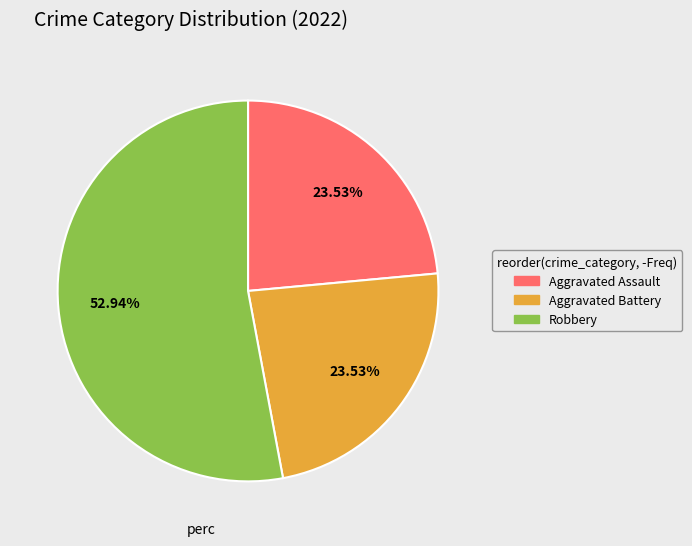

Does any single category account for the majority?

Yes